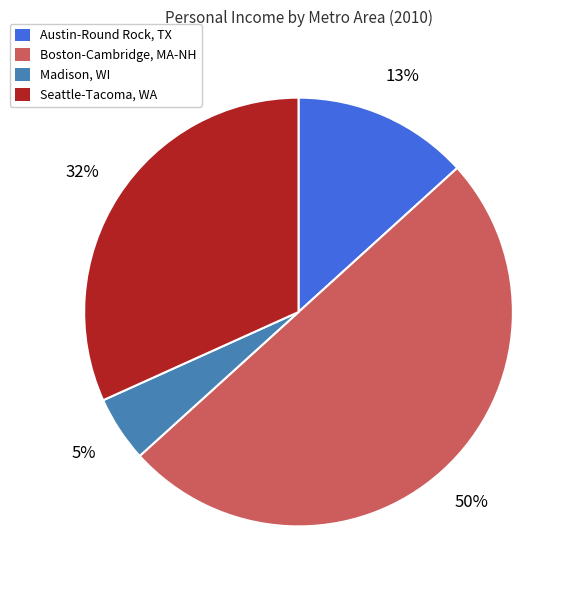

To the nearest percent, what percentage of the pie is Boston-Cambridge, MA-NH?

50%